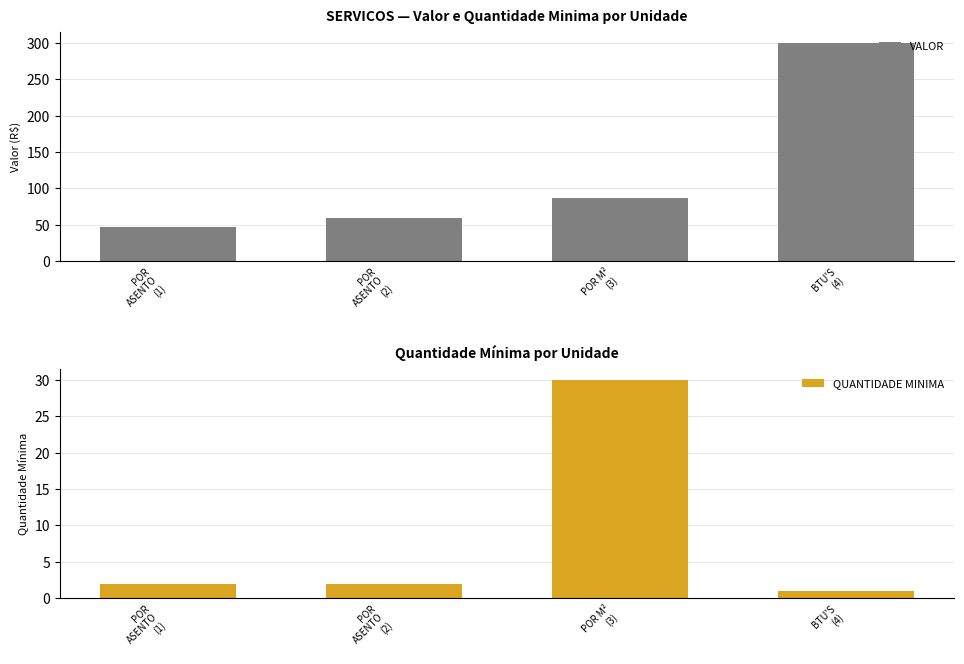

The QUANTIDADE MINIMA series shows 1.0 at BTU'S
(4). True or false?

True